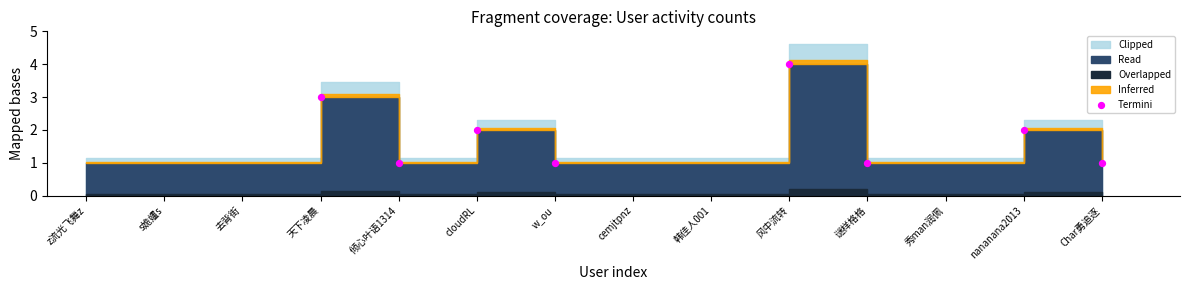

What is the average X value?

8